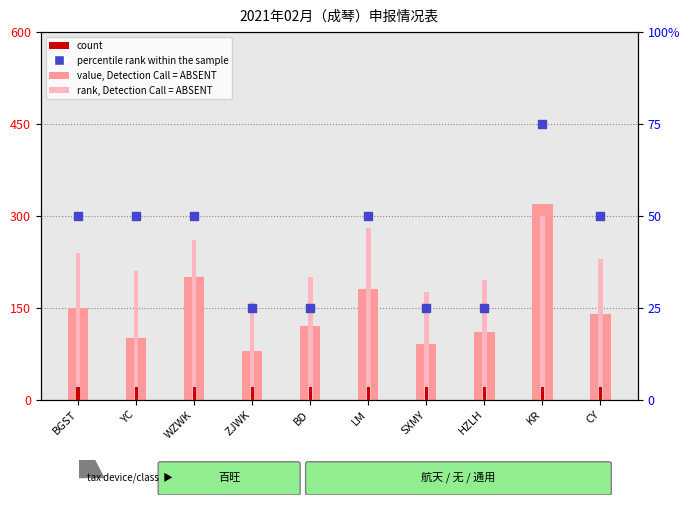

What is the total value across all series at ZJWK?

285